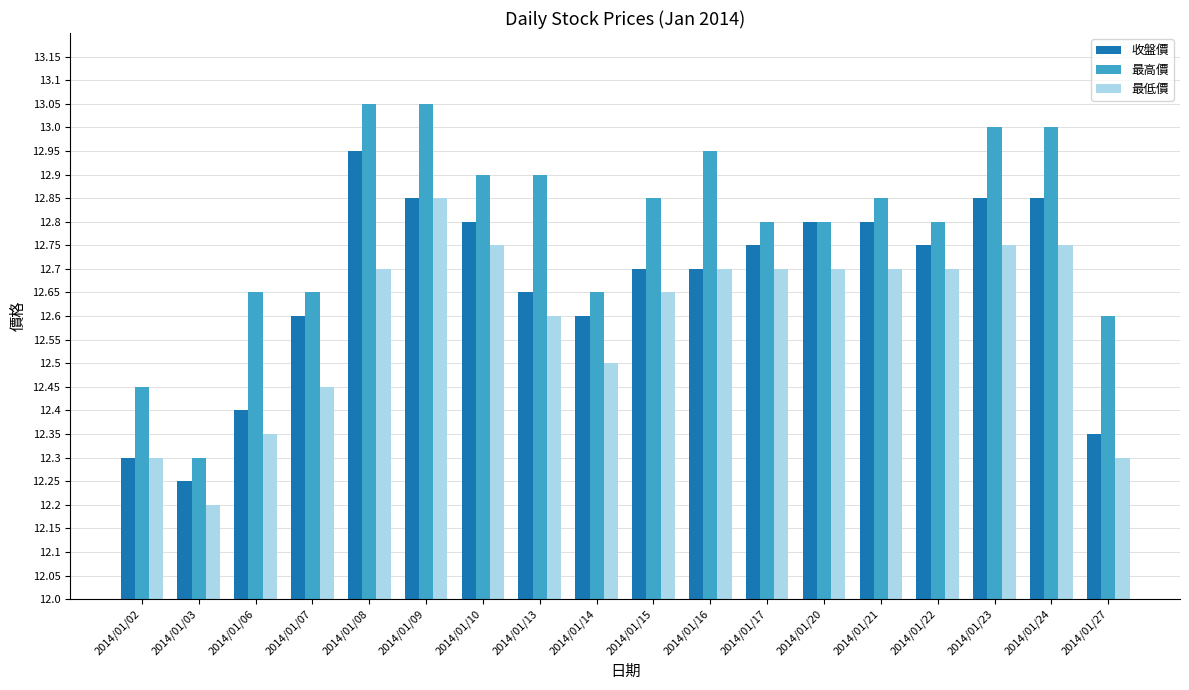

Which category has the lowest value in the 最高價 series?

2014/01/03